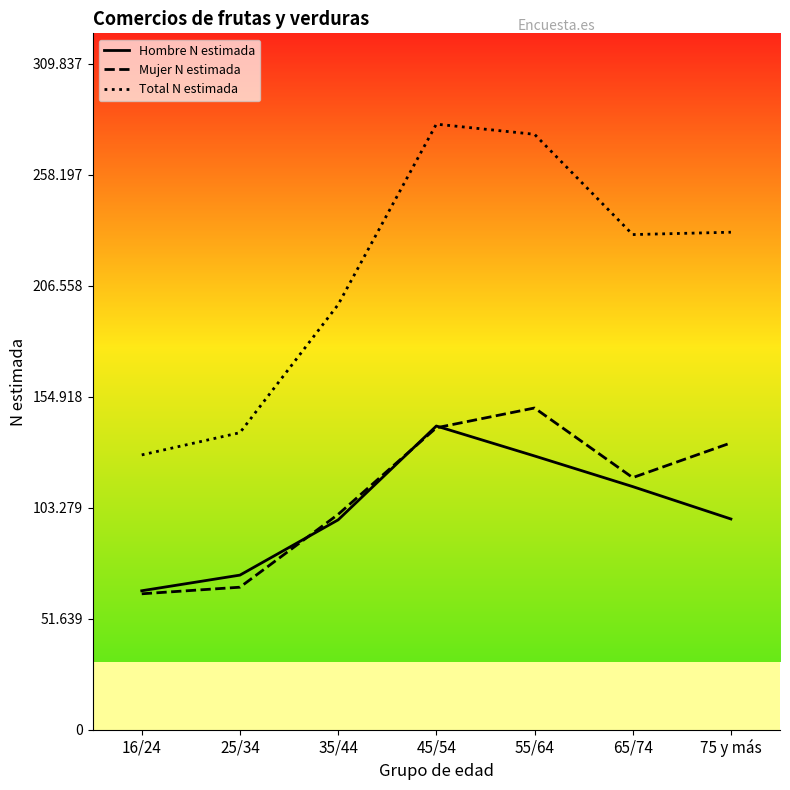

How many lines are shown in the chart?

3